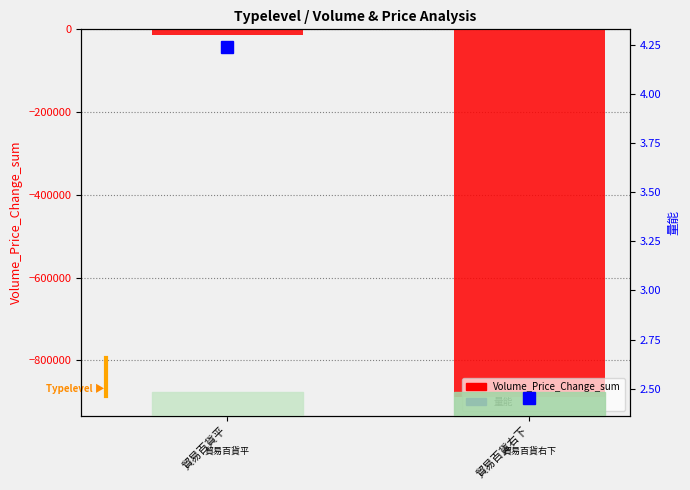

Is the value of Volume_Price_Change_sum at 貿易百貨平 greater than the value of 量能 at 貿易百貨右下?

No